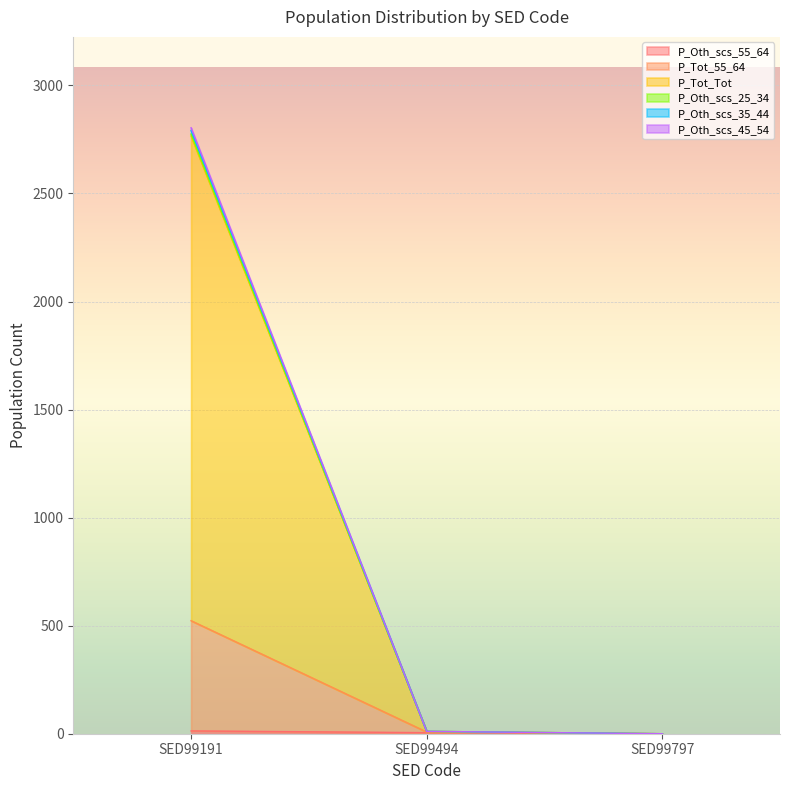

Is the value of P_Oth_scs_55_64 at SED99191 greater than the value of P_Oth_scs_35_44 at SED99494?

Yes